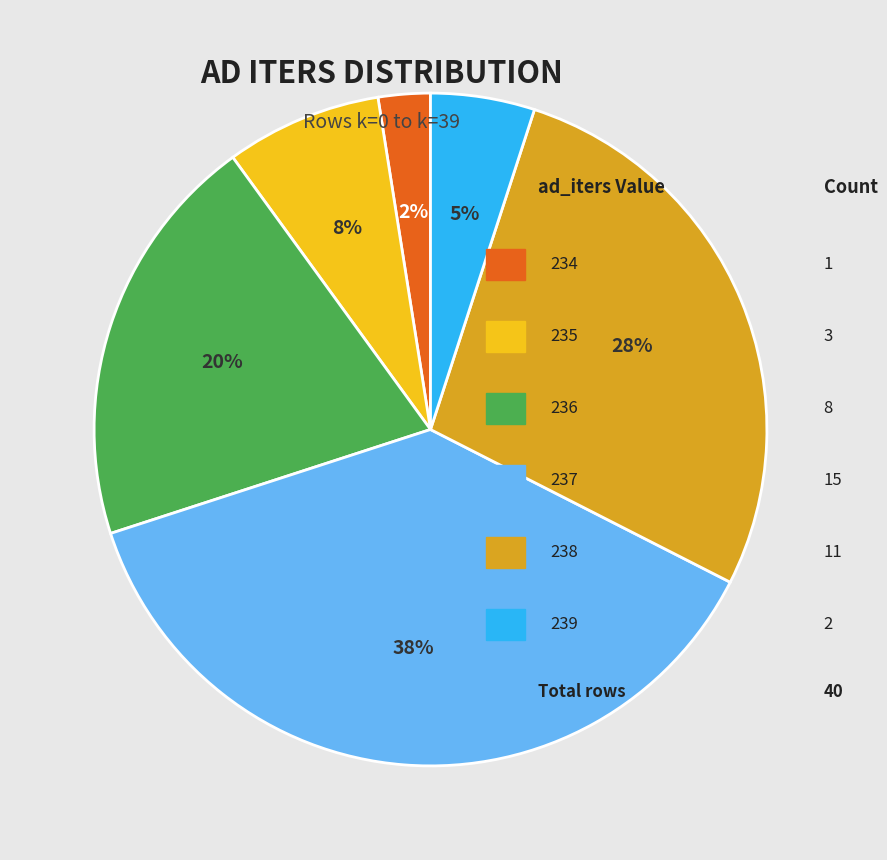

Is there a majority slice in this chart?

No